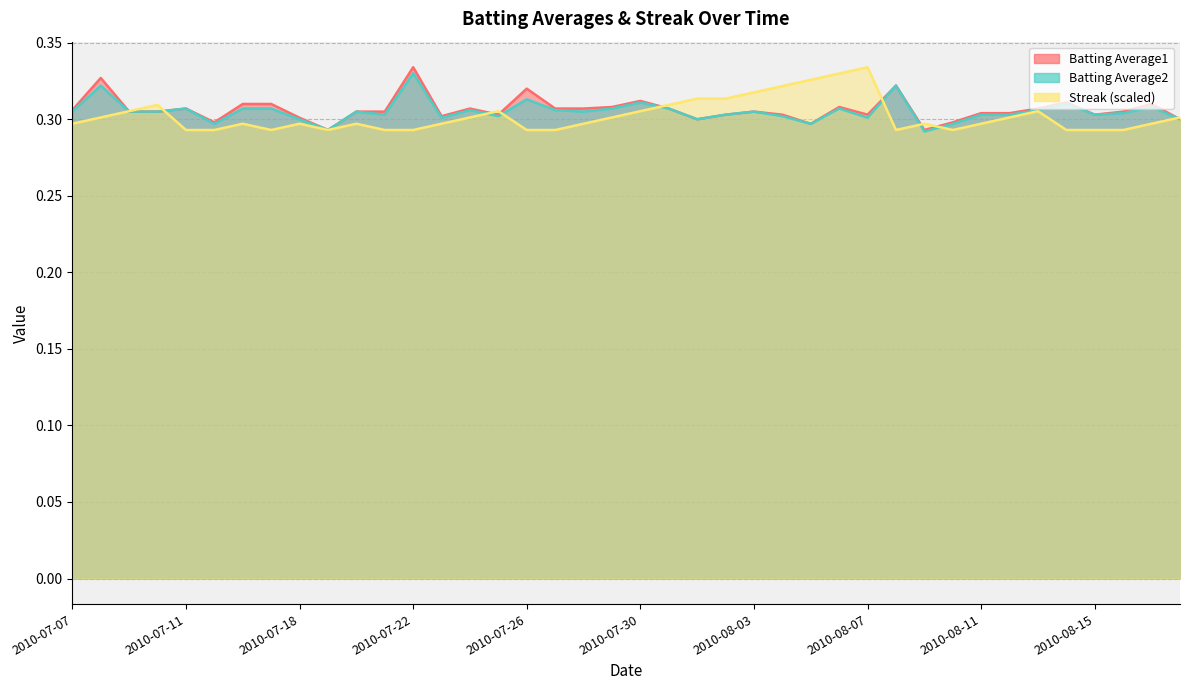

What position from the right is 2010-07-17?

33